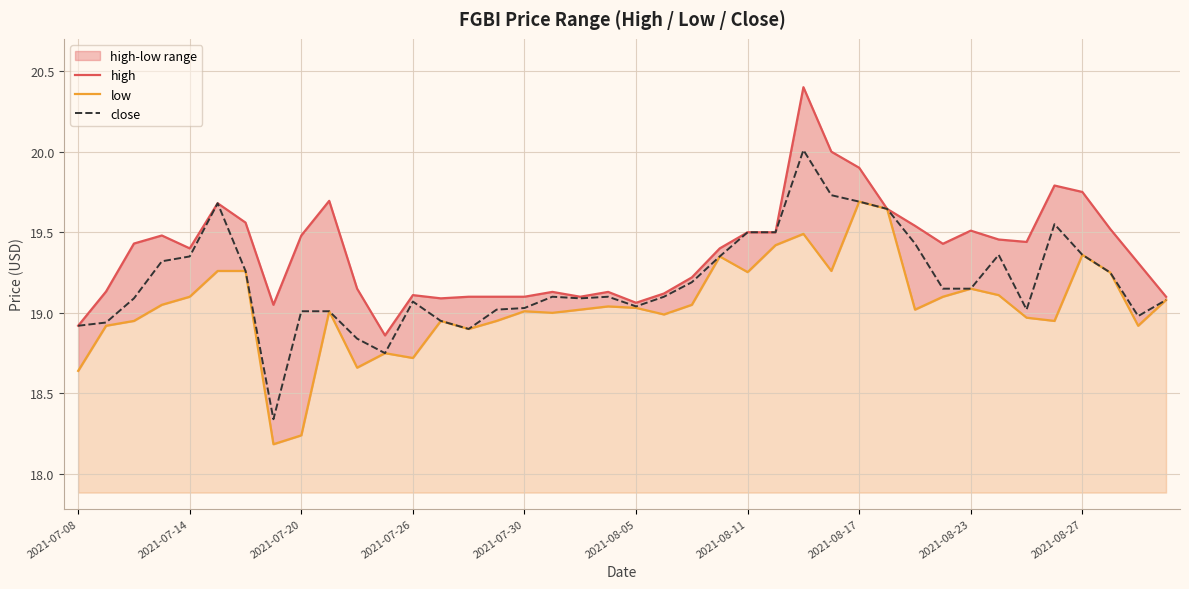

What is the highest value of the close series?

20.0